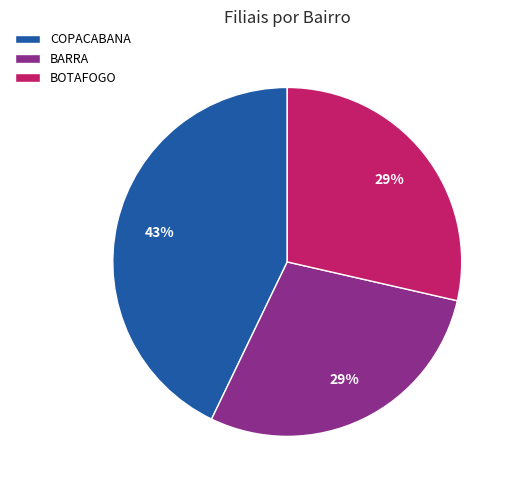

What is the largest slice in the pie chart?

COPACABANA